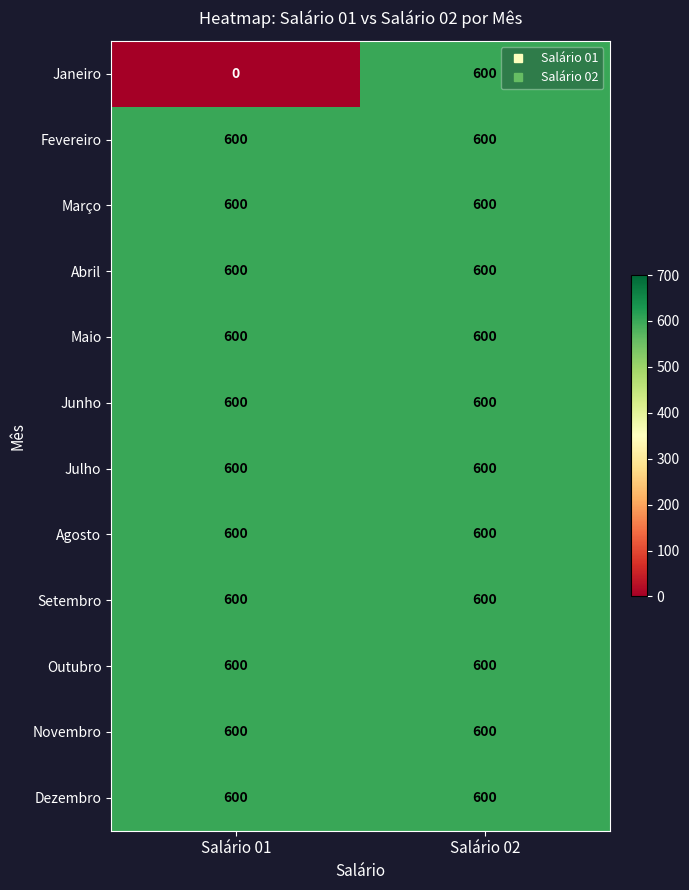

How many series are shown in this chart?

12